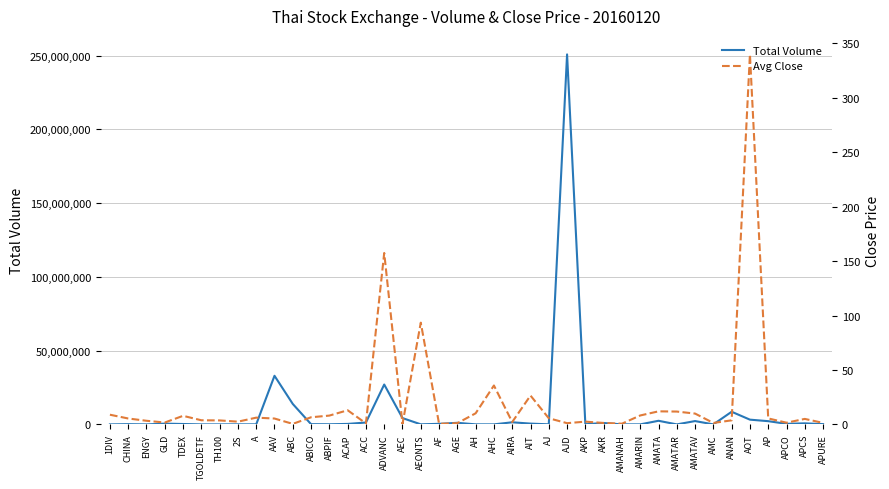

Which series has the largest total across all categories?

Total Volume